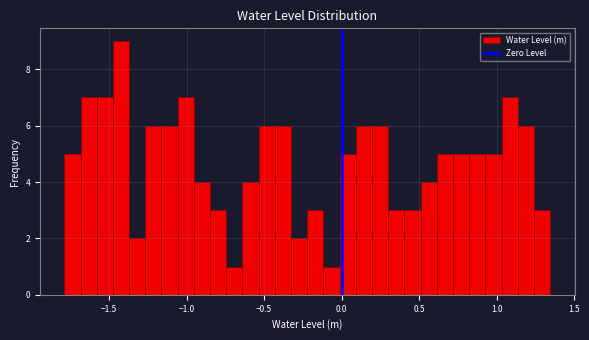

Around what value on the x-axis is the tallest bar? Give the approximate position of its centre, as read against the axis.

-1.40